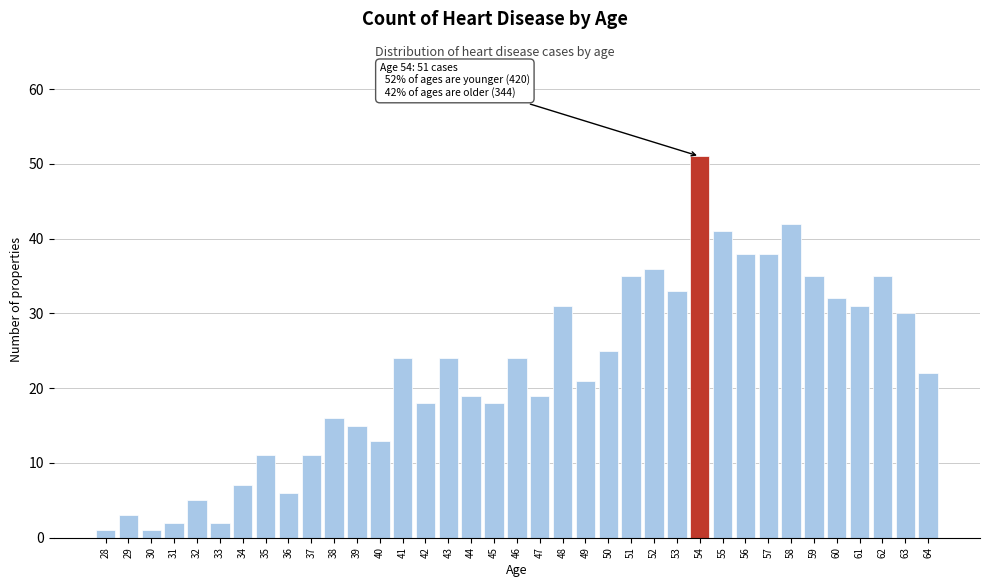

What is the sum of all values?

815